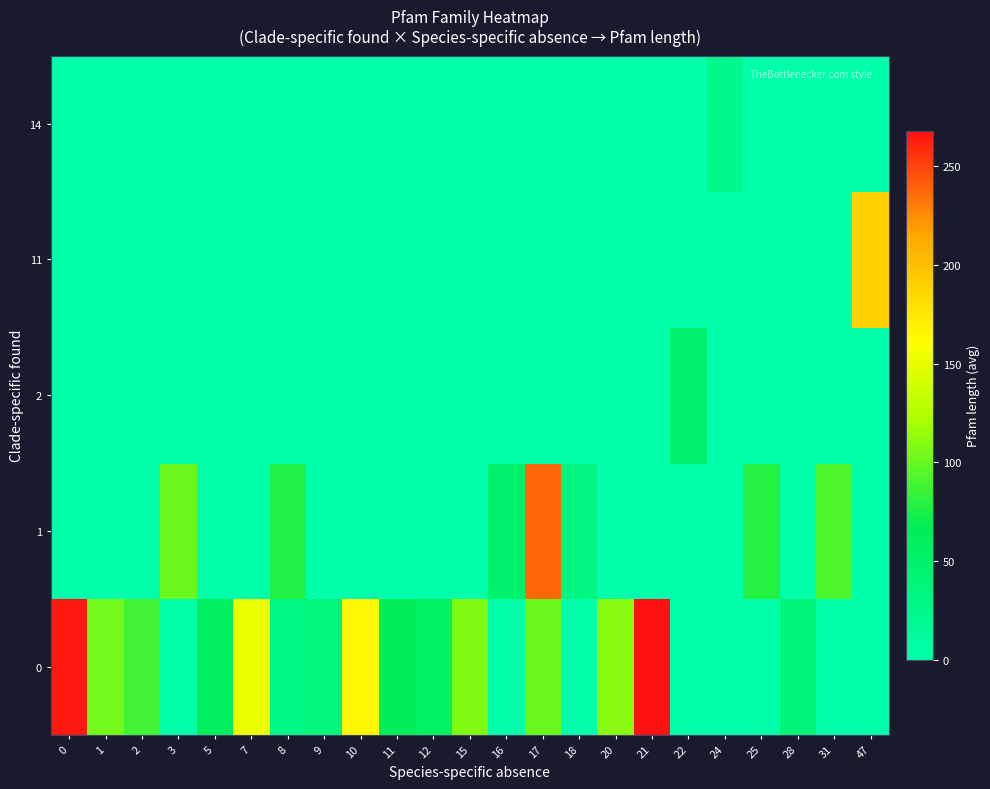

At how many categories does at least one series exceed 31?

22